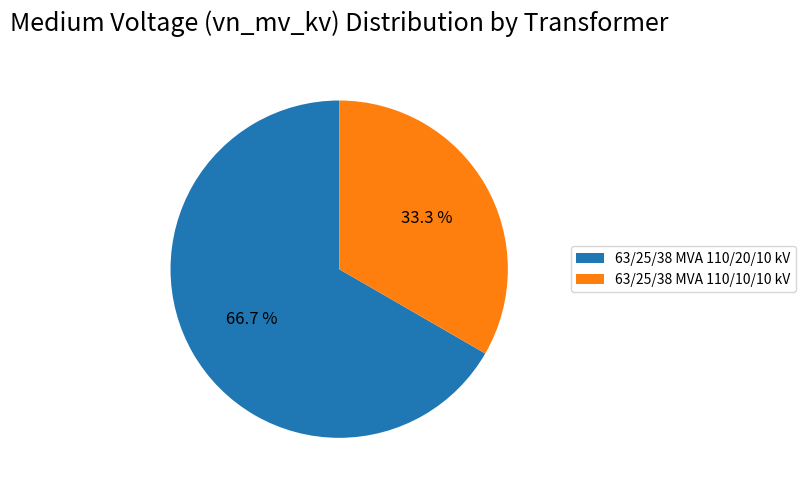

Is 63/25/38 MVA 110/10/10 kV the majority of the pie?

No